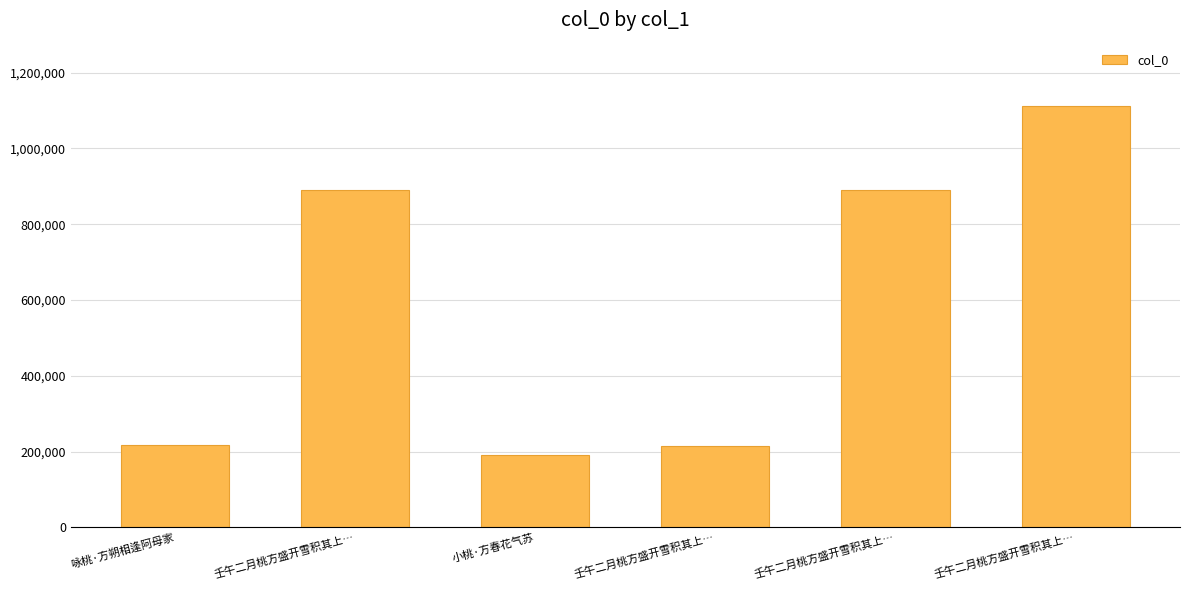

At which label does the data first exceed 890374?

壬午二月桃方盛开雪积其上…